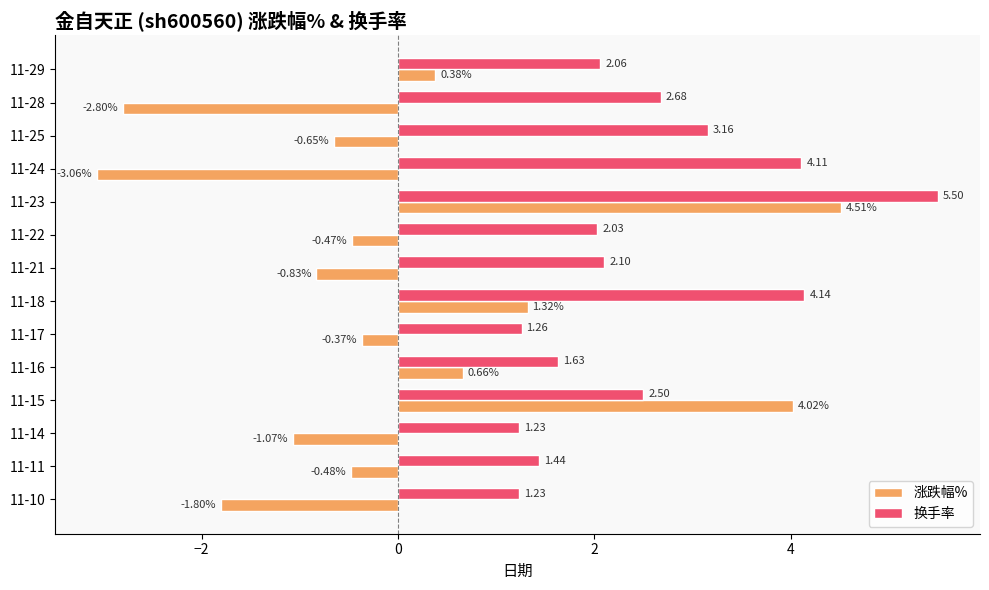

What is the sum of all 涨跌幅% values?

-0.6